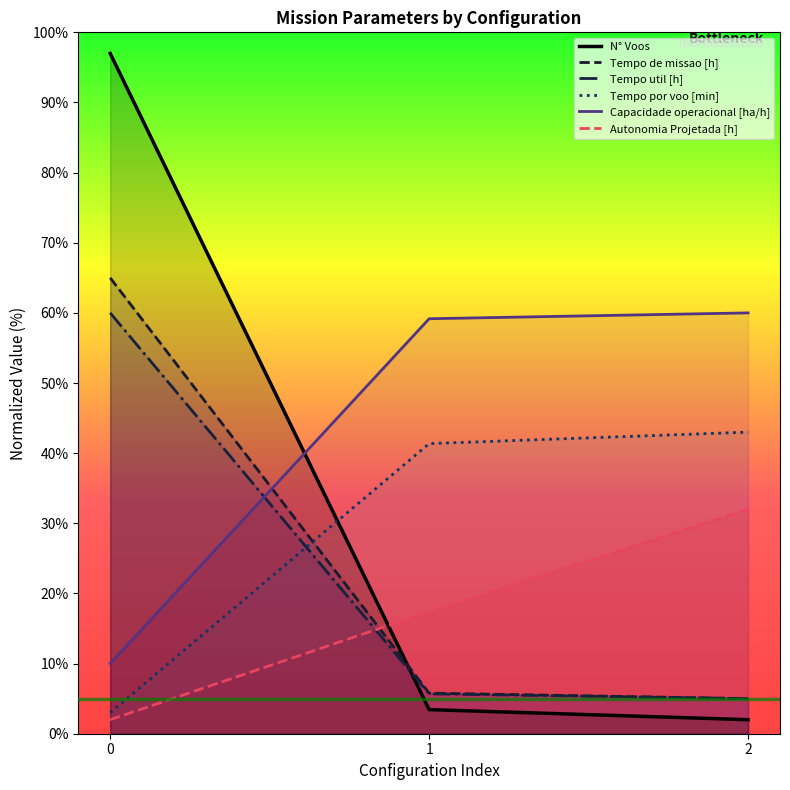

What is the value of the Autonomia Projetada [h] point at the 2nd from the left?

17.4